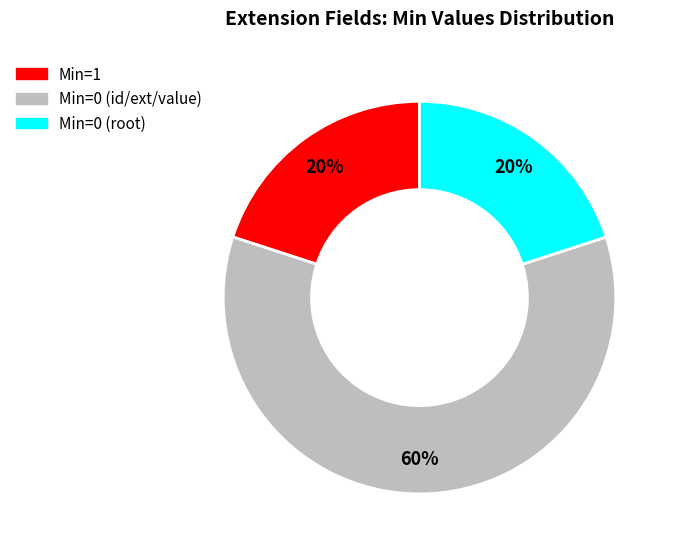

Is there any slice that represents more than half of the pie?

Yes